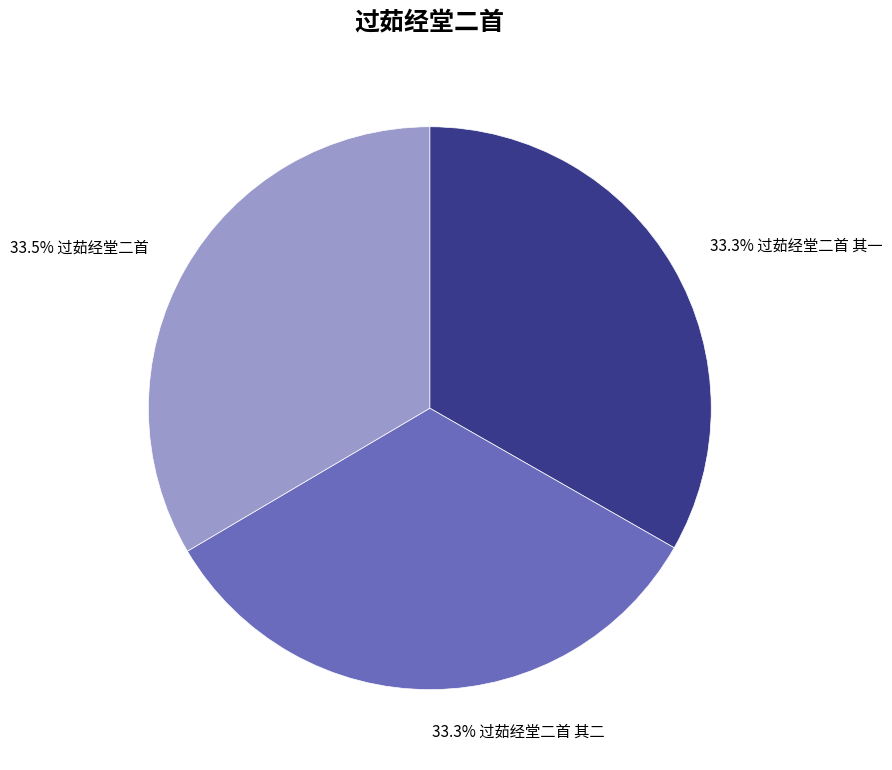

Is there a majority slice in this chart?

No